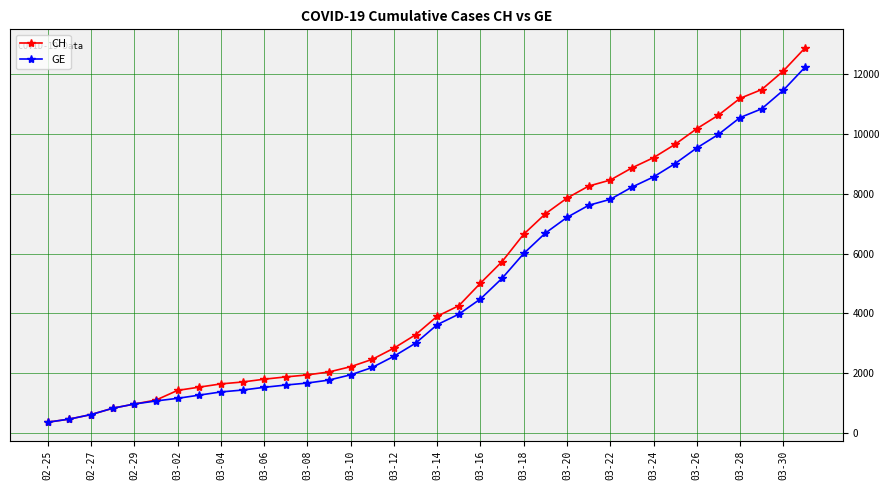

Which series has the widest spread of values?

CH